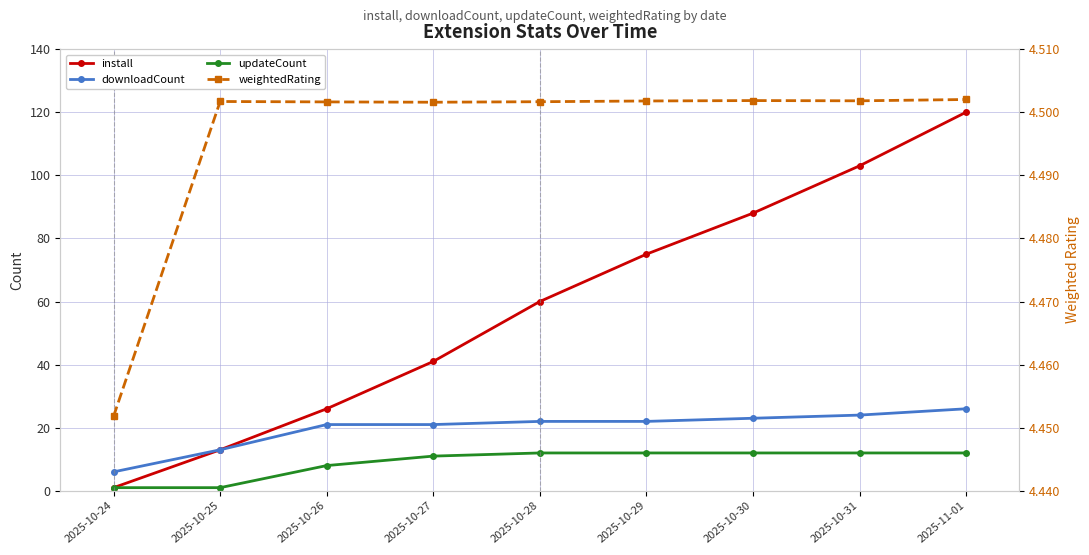

Is it true that downloadCount equals 5.3 at 2025-10-26?

False